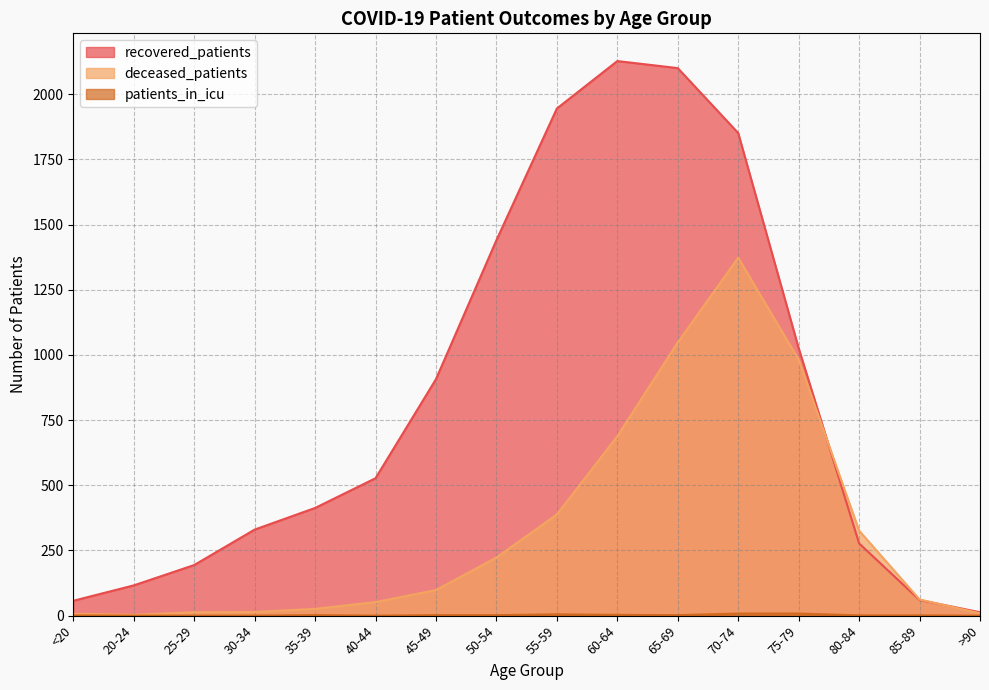

Which series ends up on top after the final intersection of recovered_patients and deceased_patients?

recovered_patients